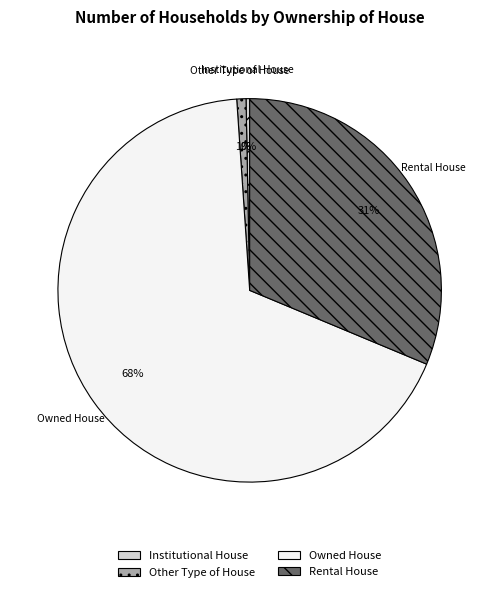

Count the number of slices in the pie.

4